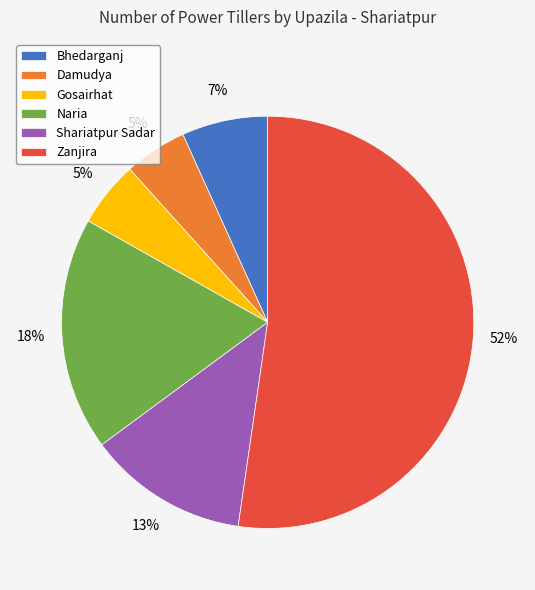

True or false: Gosairhat accounts for 1% of the total.

False